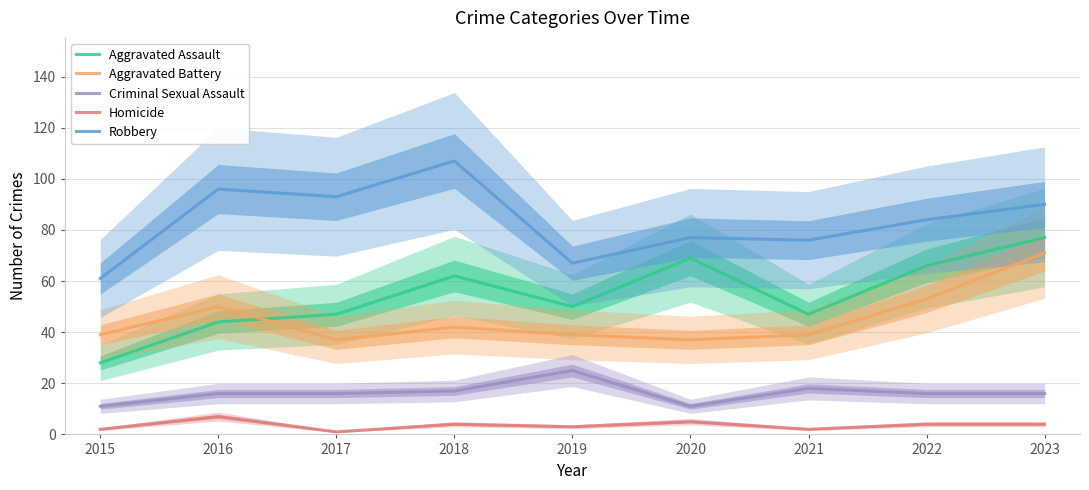

Does the chart display data point markers on the line(s)?

No